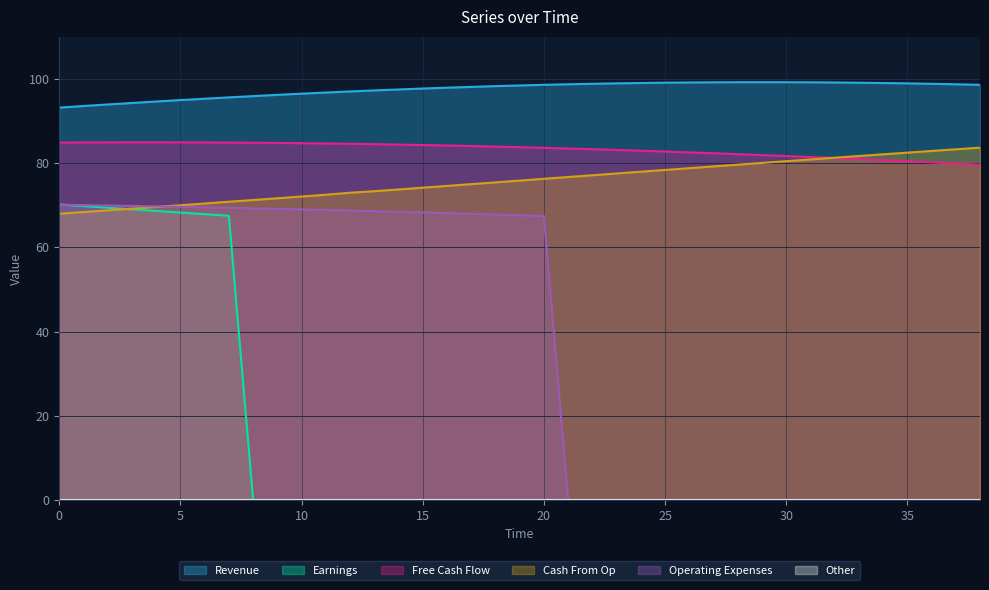

What is the highest value of the Earnings series?

70.2